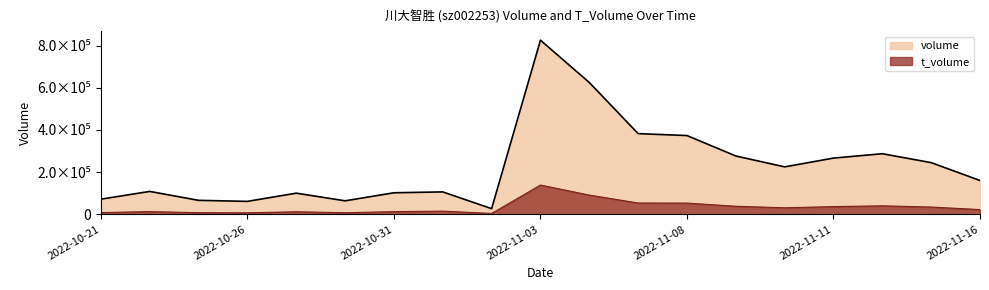

What is the average value of the volume series?

230464